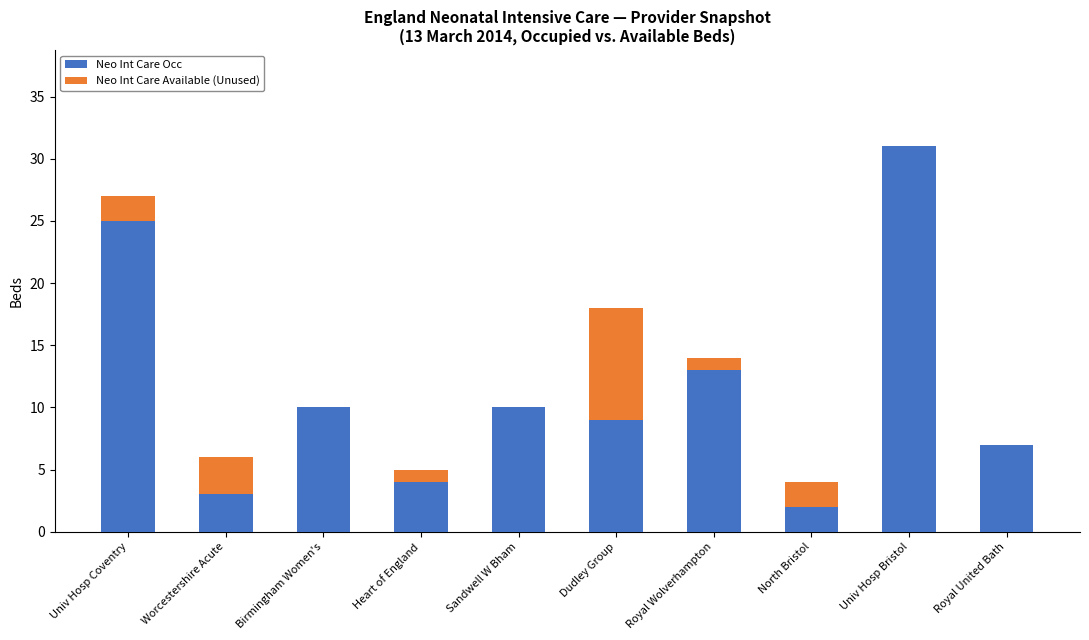

Are the bars horizontal?

No